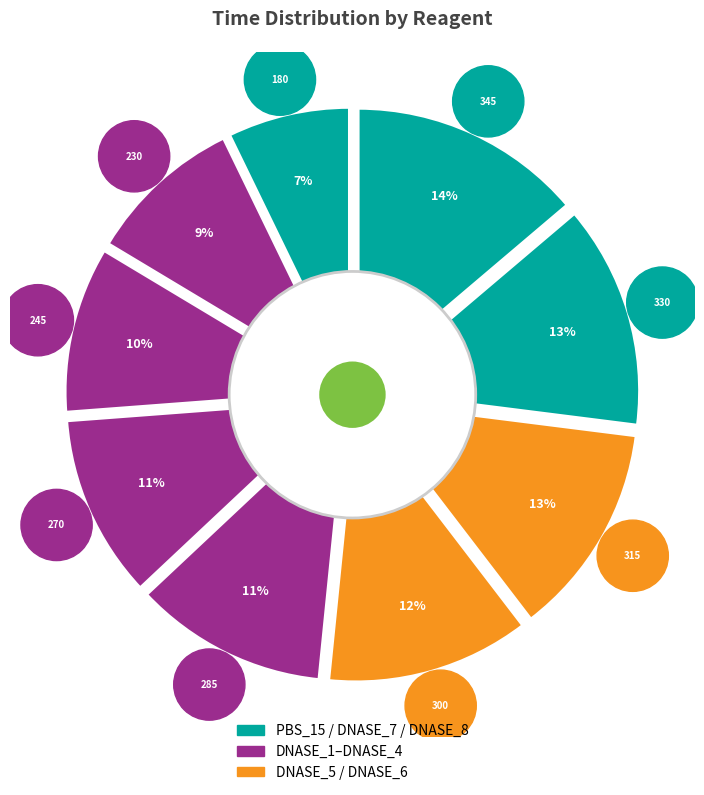

Does PBS_15 account for over 50% of the chart?

No